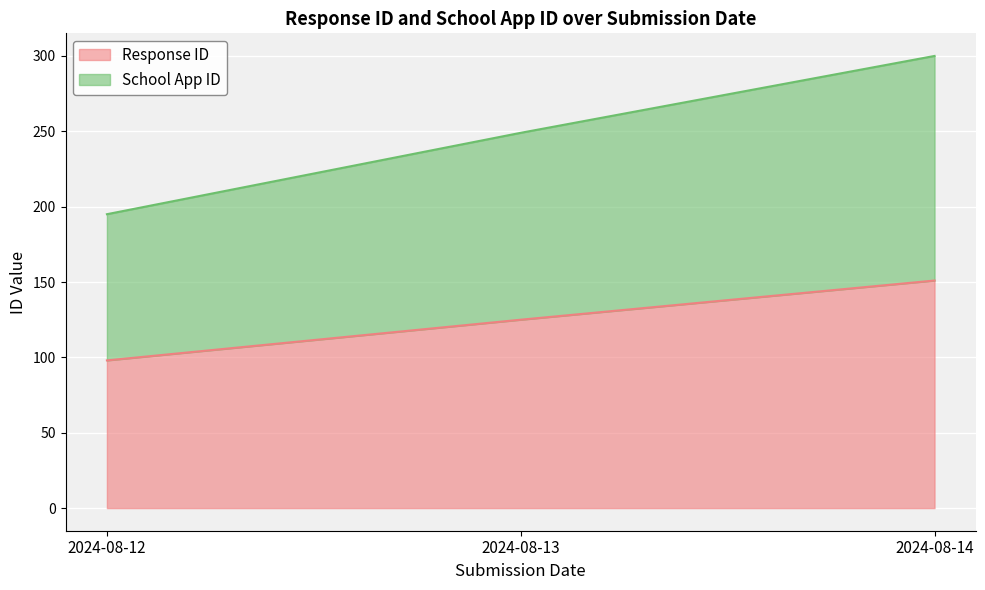

How many lines are shown in the chart?

2